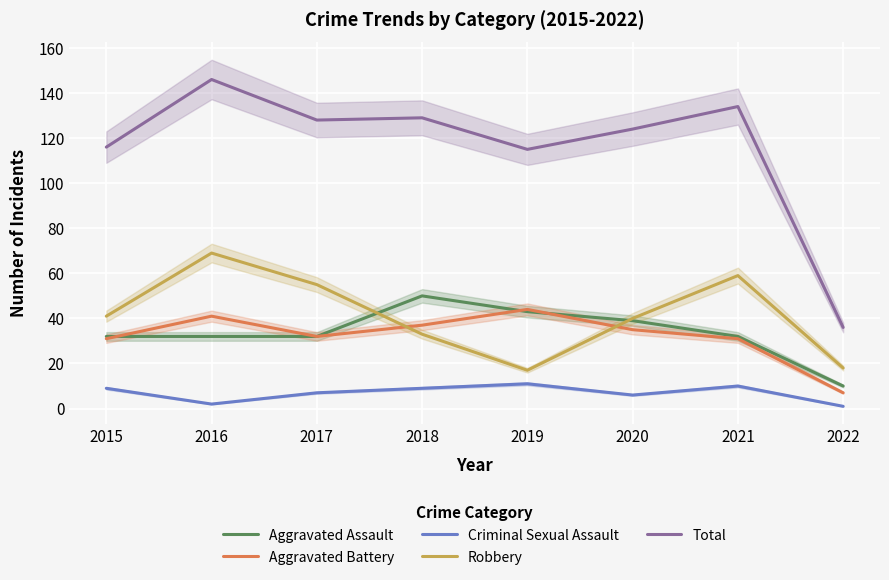

What is the average value of the Total series?

116